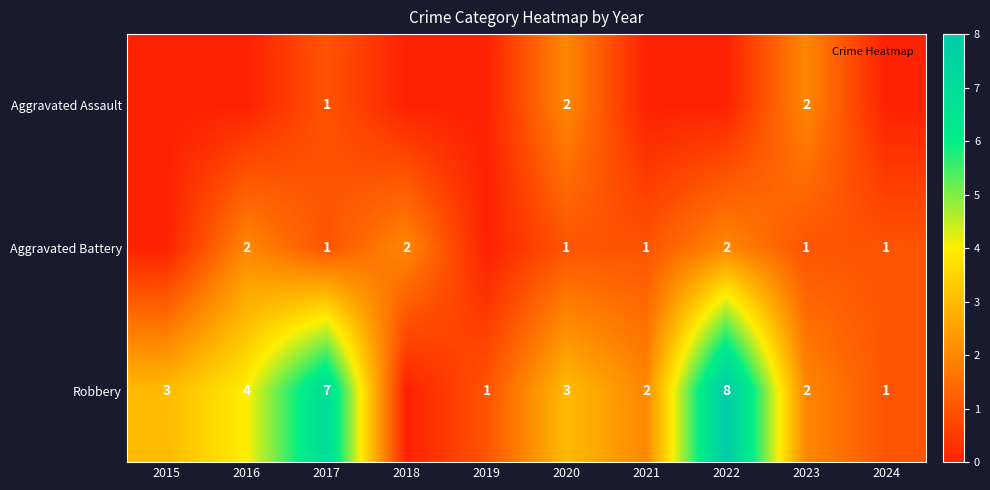

The value of Robbery at 2015 is 1. True or false?

False